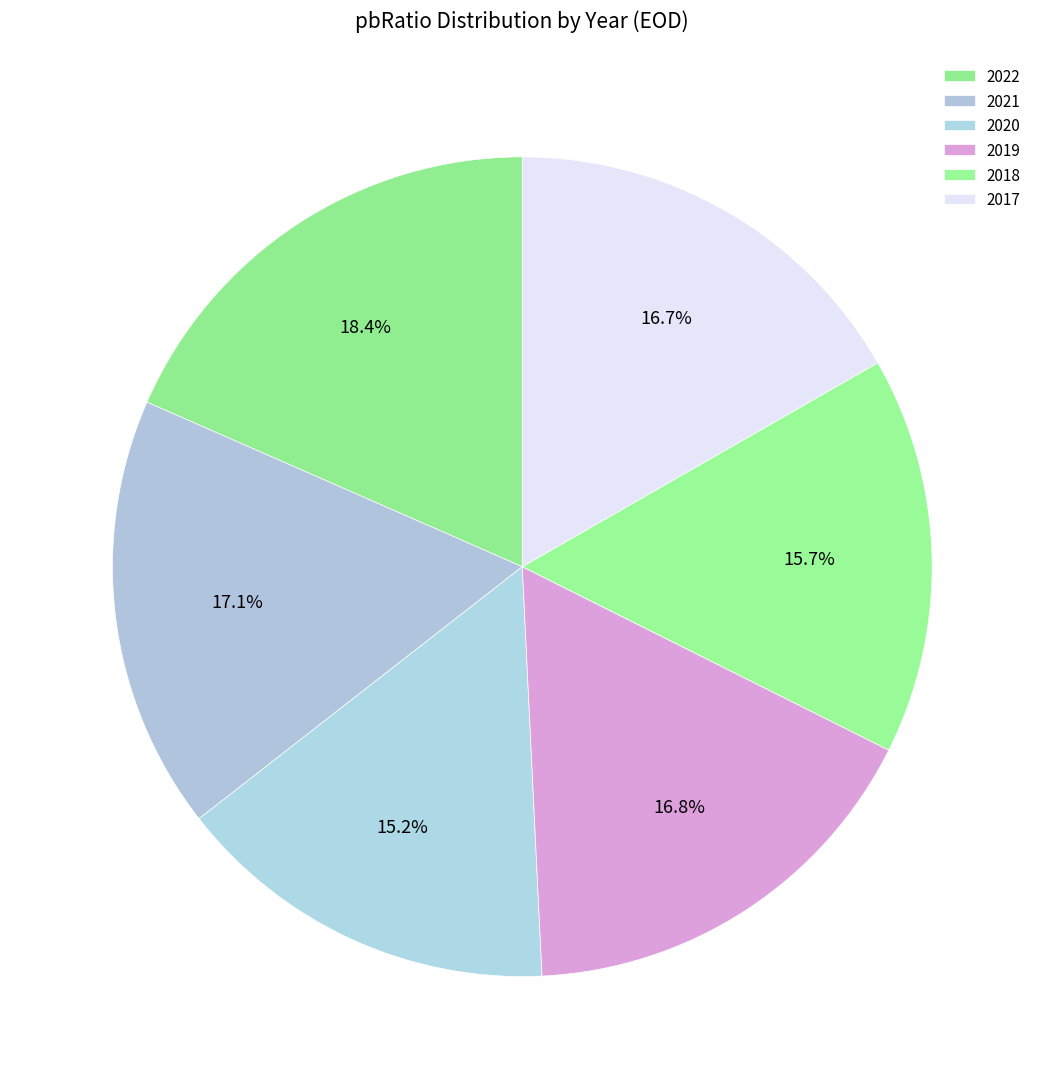

Rank the categories by value from highest to lowest.

2022, 2021, 2019, 2017, 2018, 2020